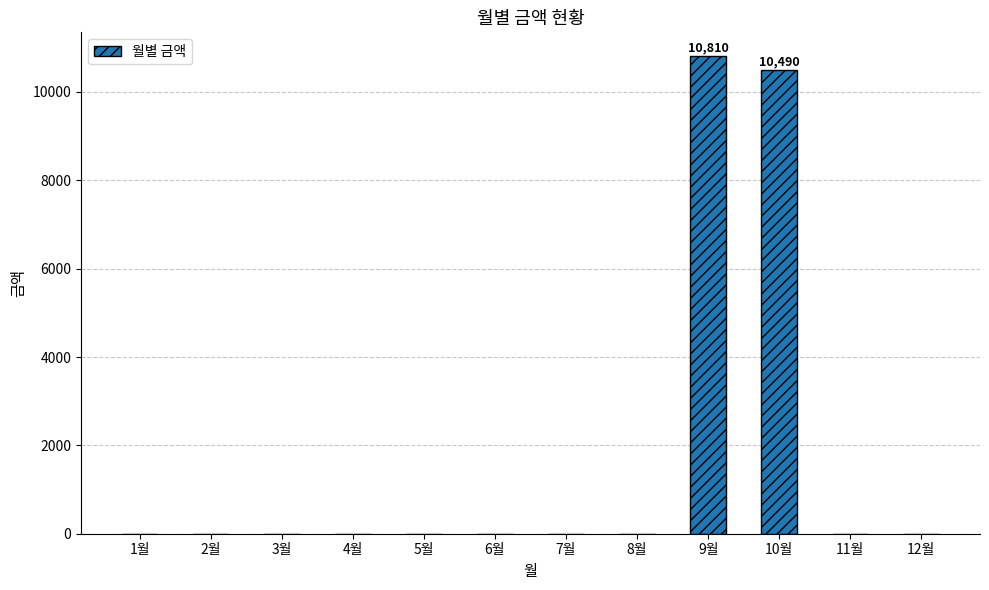

What is the sum of all values?

21300